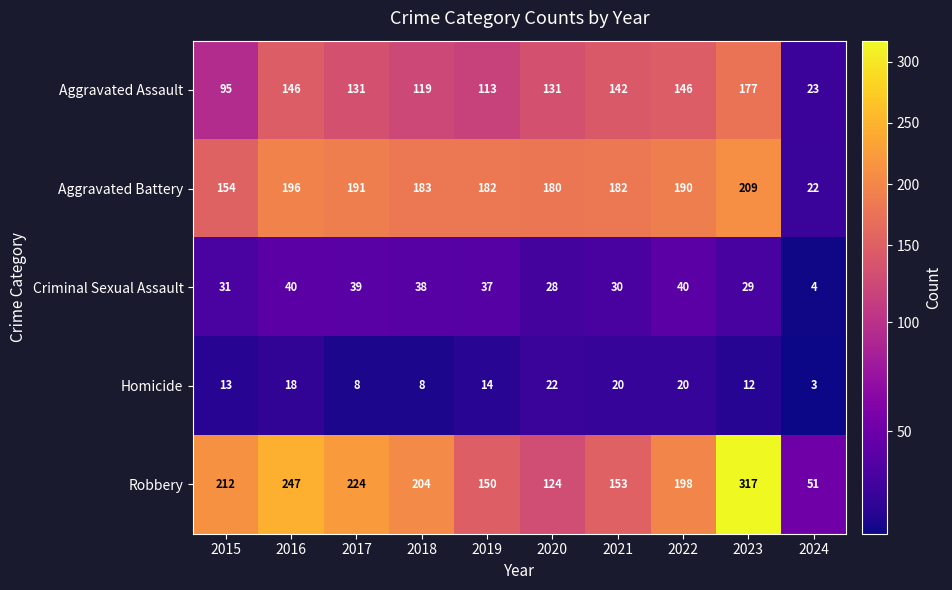

What is the average value of the Aggravated Battery series?

169